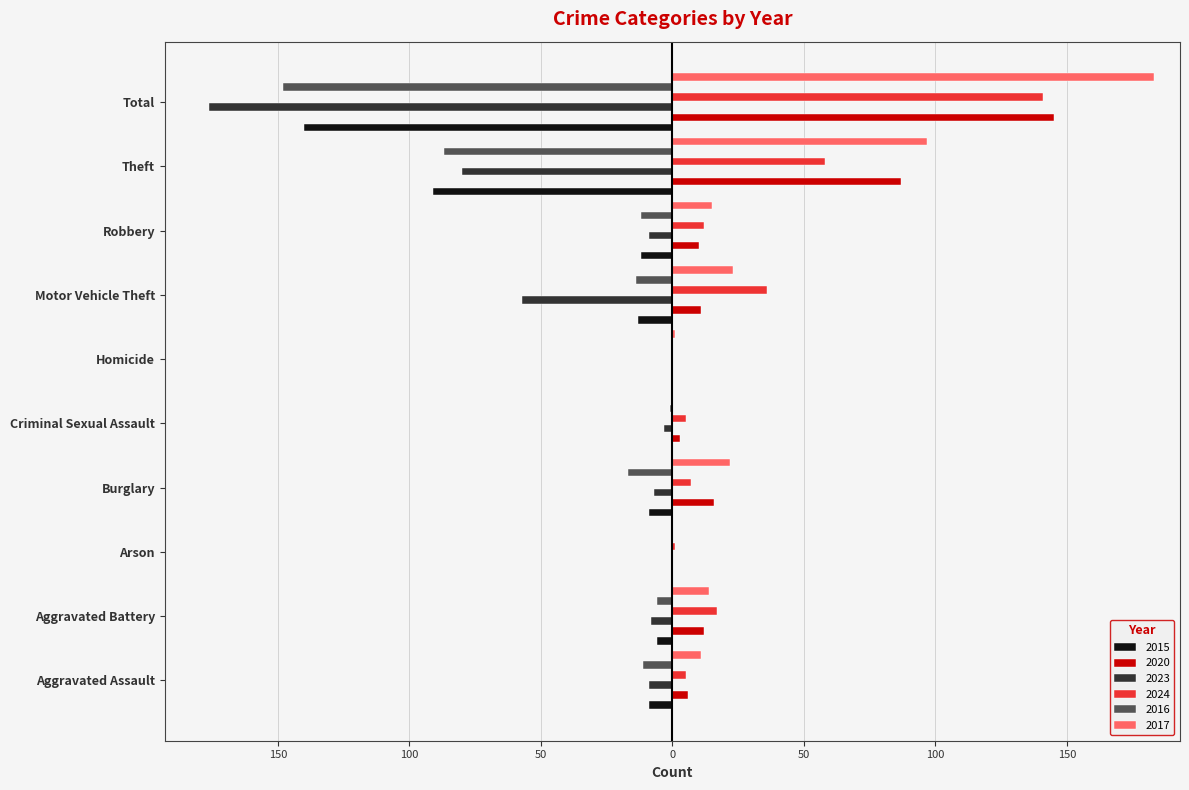

True or false: 2016 has a value of -14 at Motor Vehicle Theft.

True